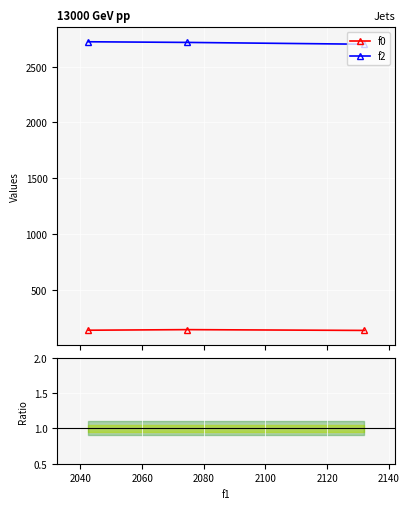

What is the value of the f0 point at the 1st from the left?

140.8